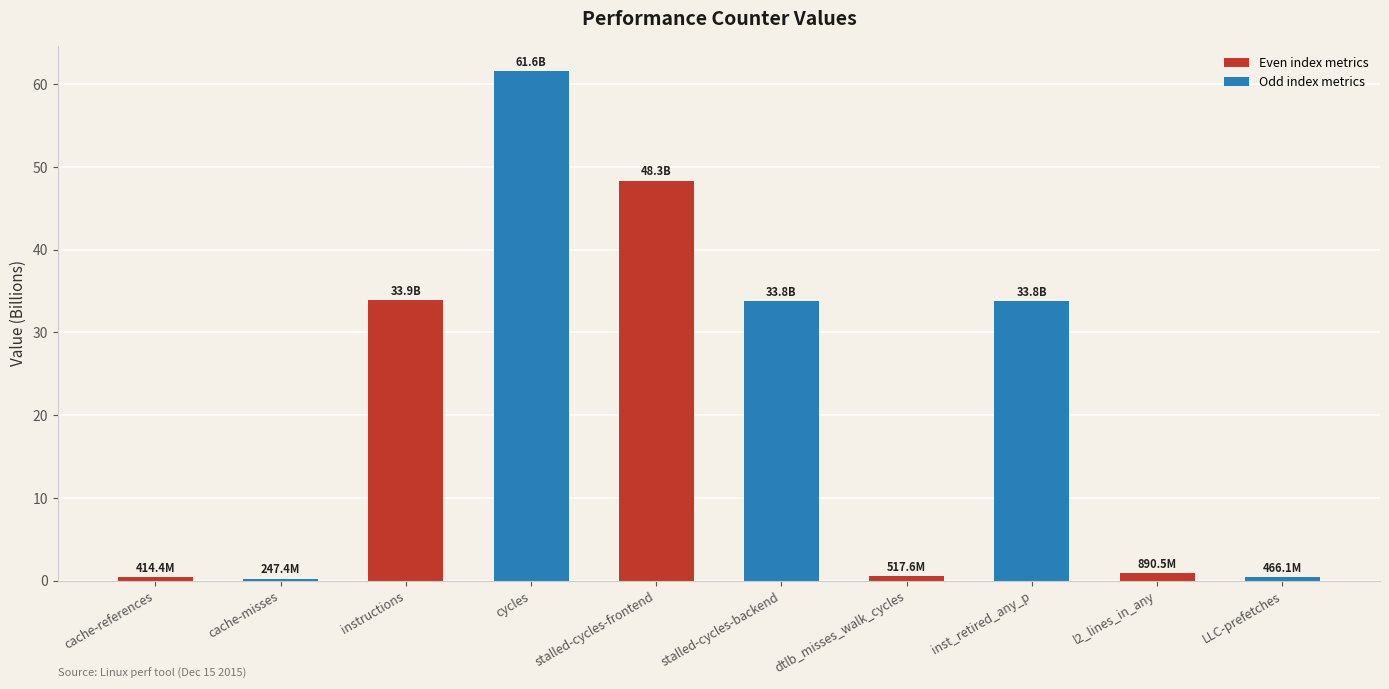

What is the smallest value displayed?

0.2